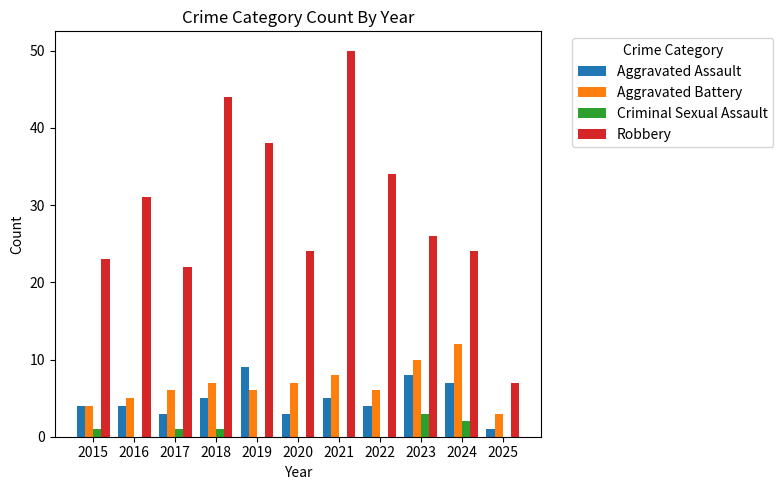

Reading left to right, list all the values displayed in this chart.

Aggravated Assault: 2015=4	2016=4	2017=3	2018=5	2019=9	2020=3	2021=5	2022=4	2023=8	2024=7	2025=1
Aggravated Battery: 2015=4	2016=5	2017=6	2018=7	2019=6	2020=7	2021=8	2022=6	2023=10	2024=12	2025=3
Criminal Sexual Assault: 2015=1	2016=0	2017=1	2018=1	2019=0	2020=0	2021=0	2022=0	2023=3	2024=2	2025=0
Robbery: 2015=23	2016=31	2017=22	2018=44	2019=38	2020=24	2021=50	2022=34	2023=26	2024=24	2025=7